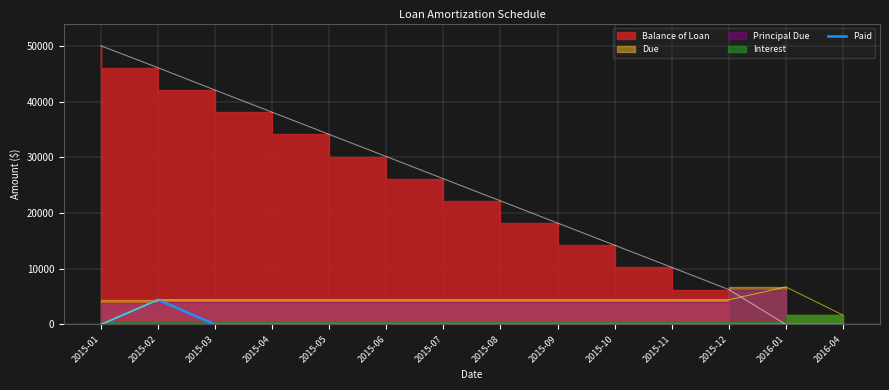

How many lines are shown in the chart?

1